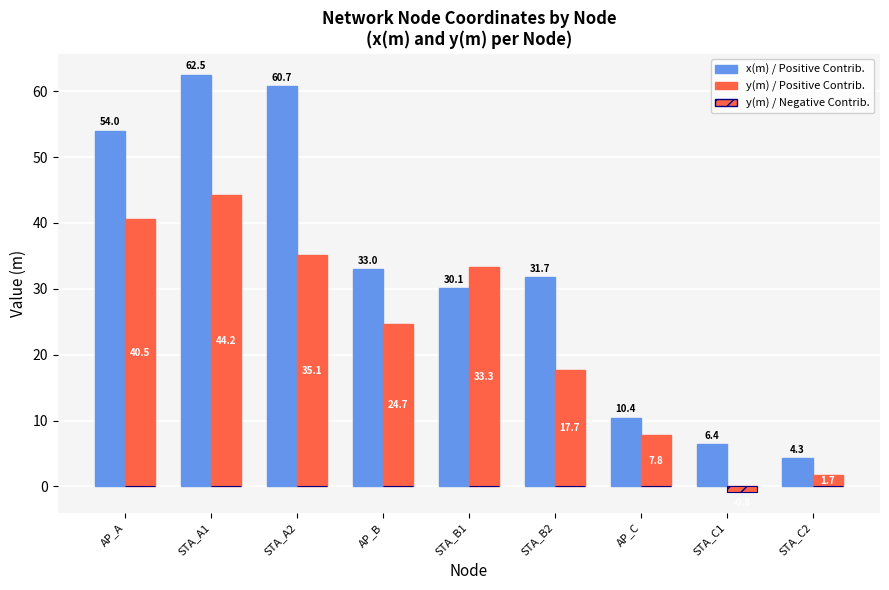

Are the bars horizontal?

No